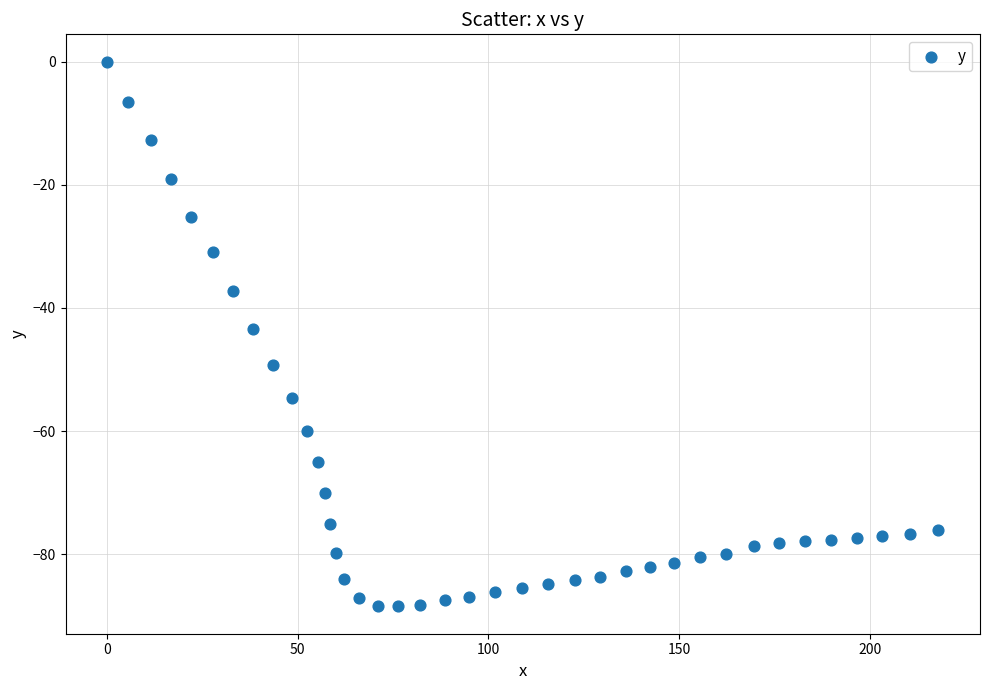

What is the range of Y values (max minus min)?

88.5